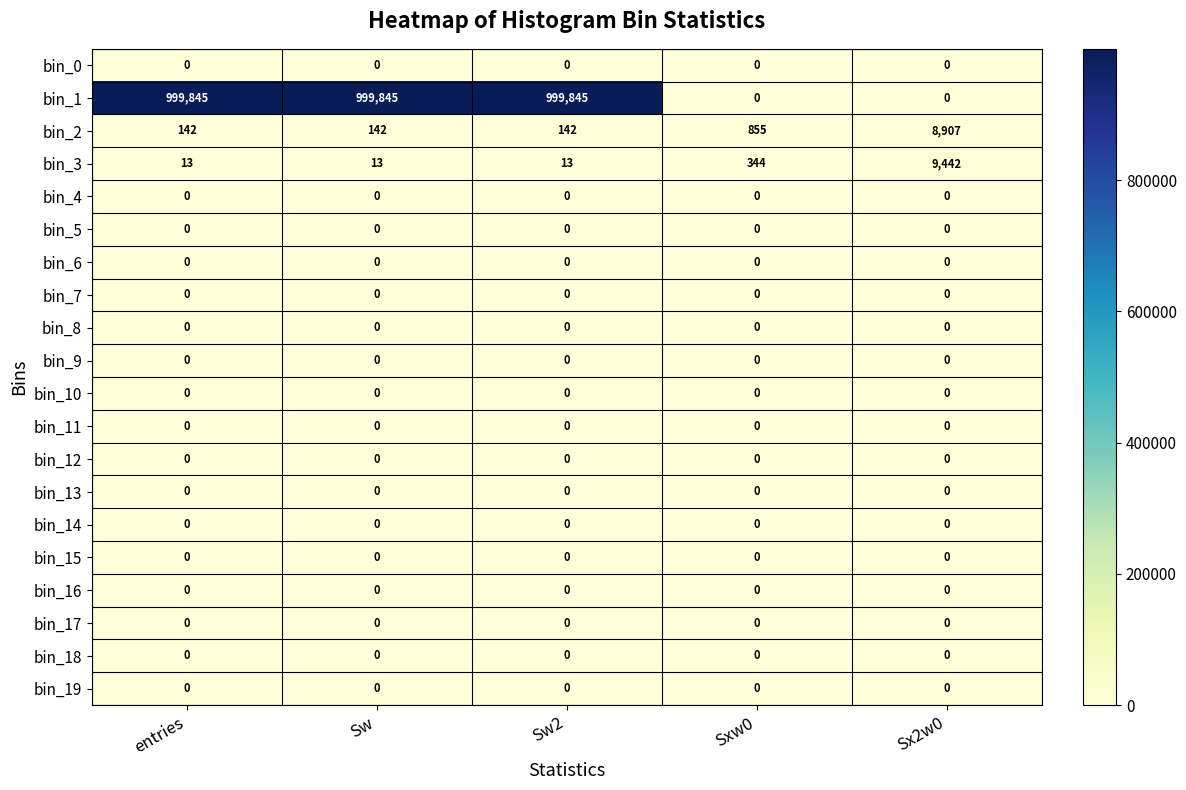

What is the maximum value shown in the chart?

999845